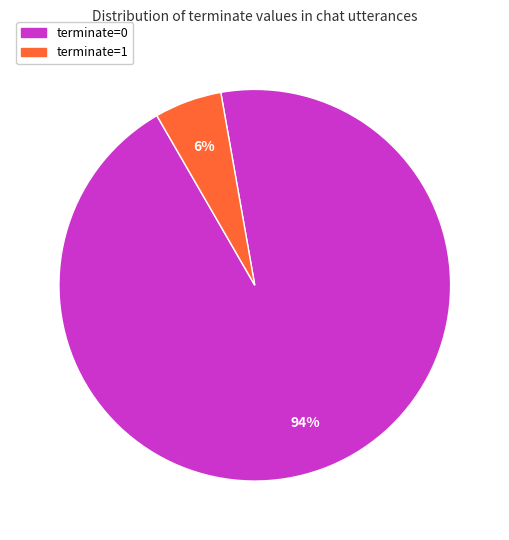

What is the smallest slice in the pie chart?

terminate=1